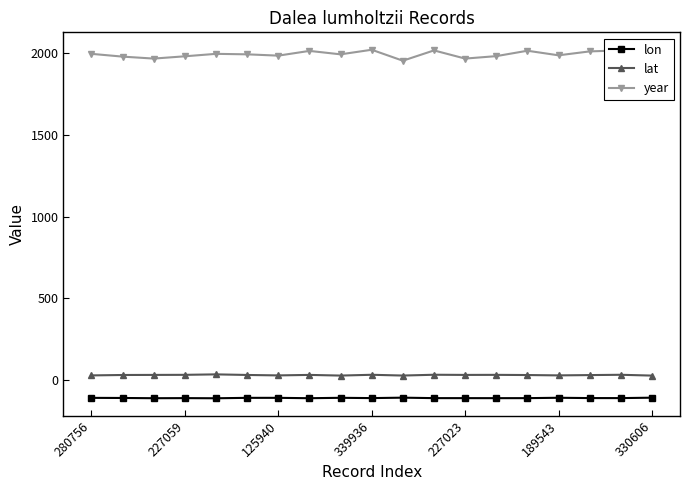

Which series has the widest spread of values?

year